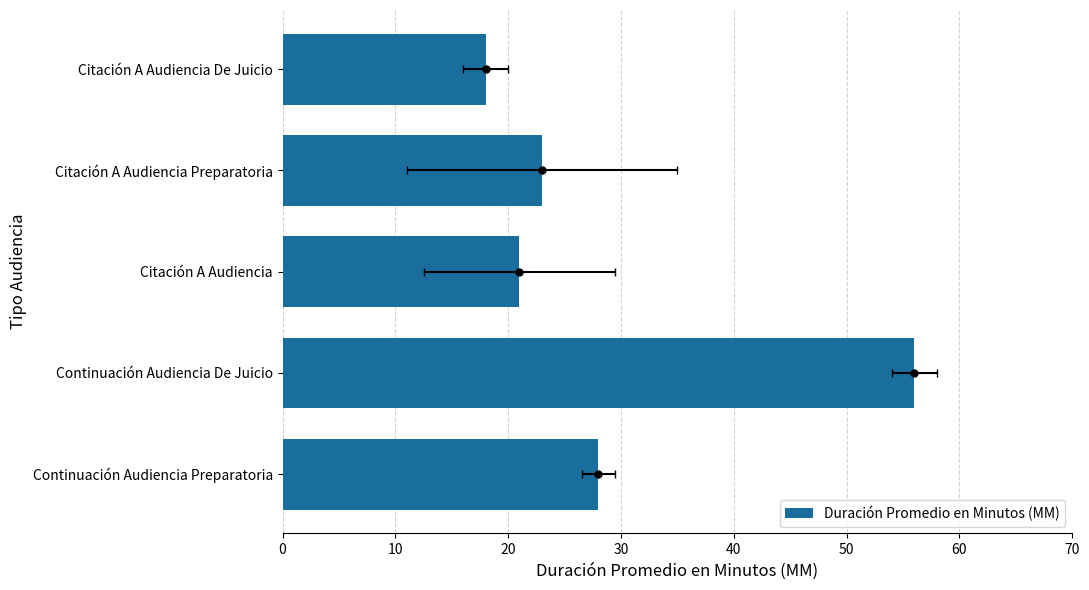

True or false: the data shows 31 at 40.

False